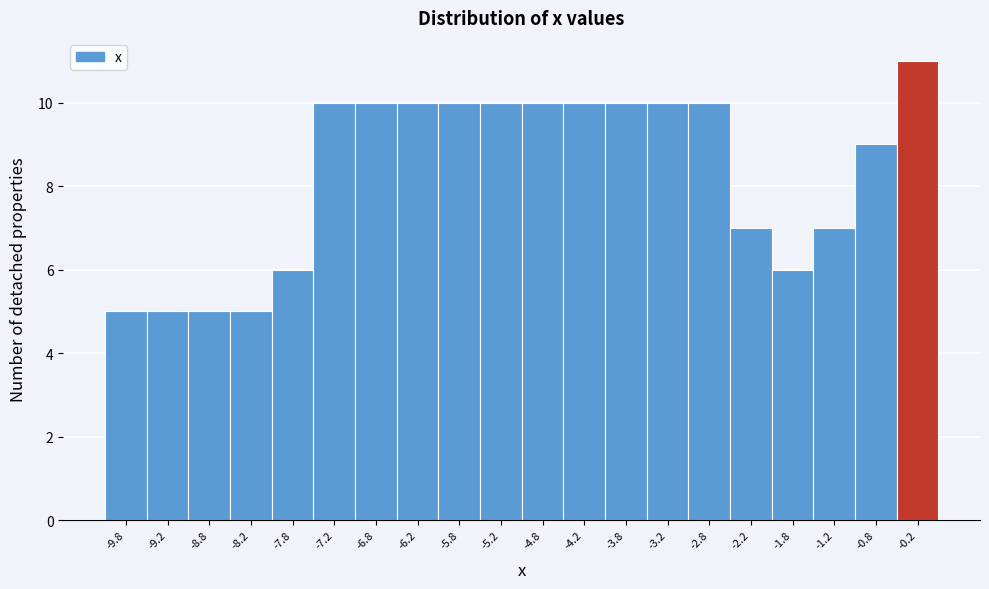

How tall is the bar that spans -0.5 to 0.0 on the x-axis? The values are not printed on the chart, so give them approximately, as read against the axis.

11